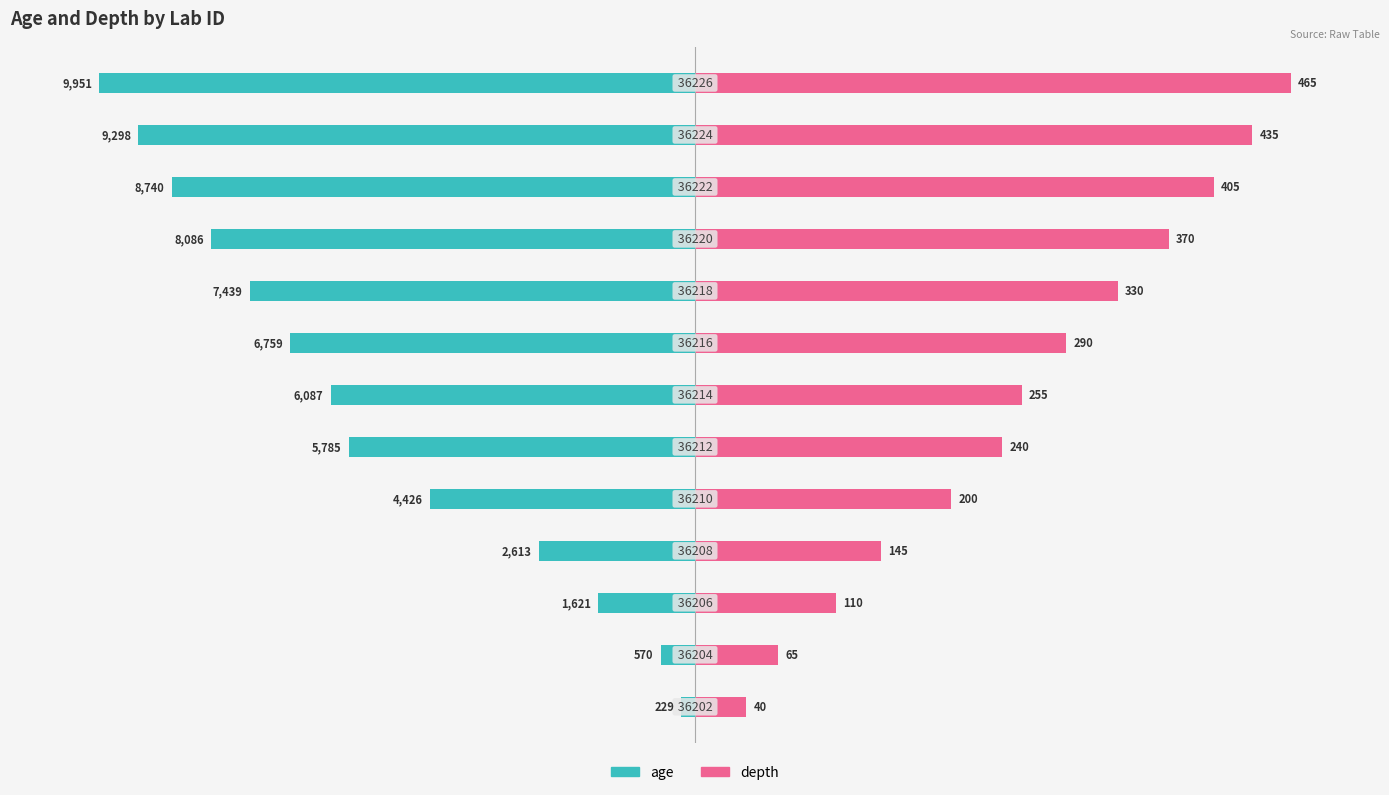

At how many categories does at least one series exceed -36?

13